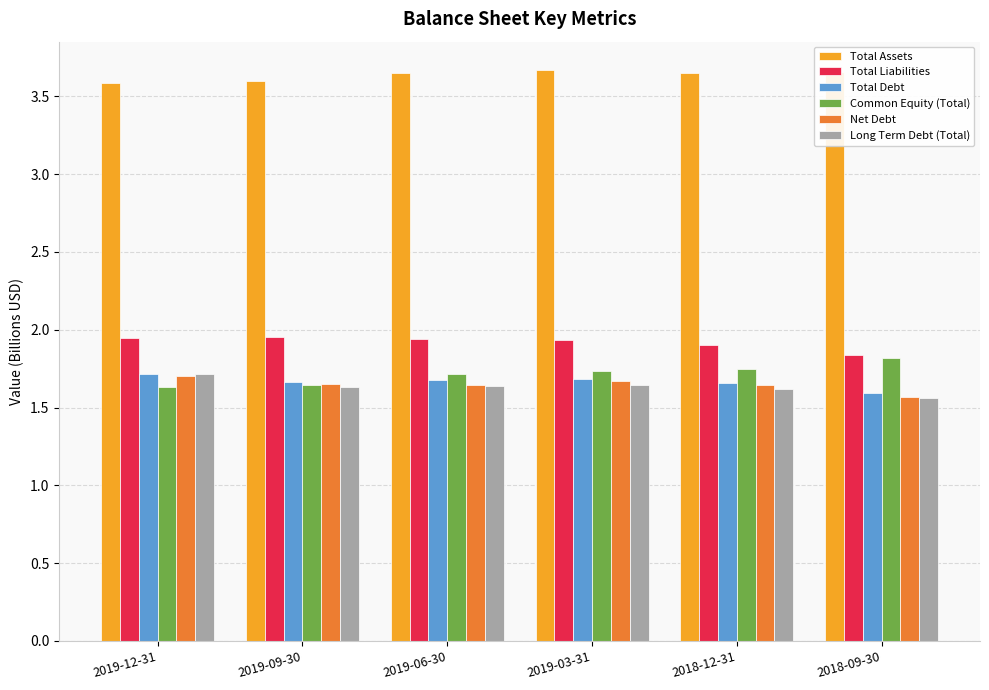

Count the number of data series in this chart.

6